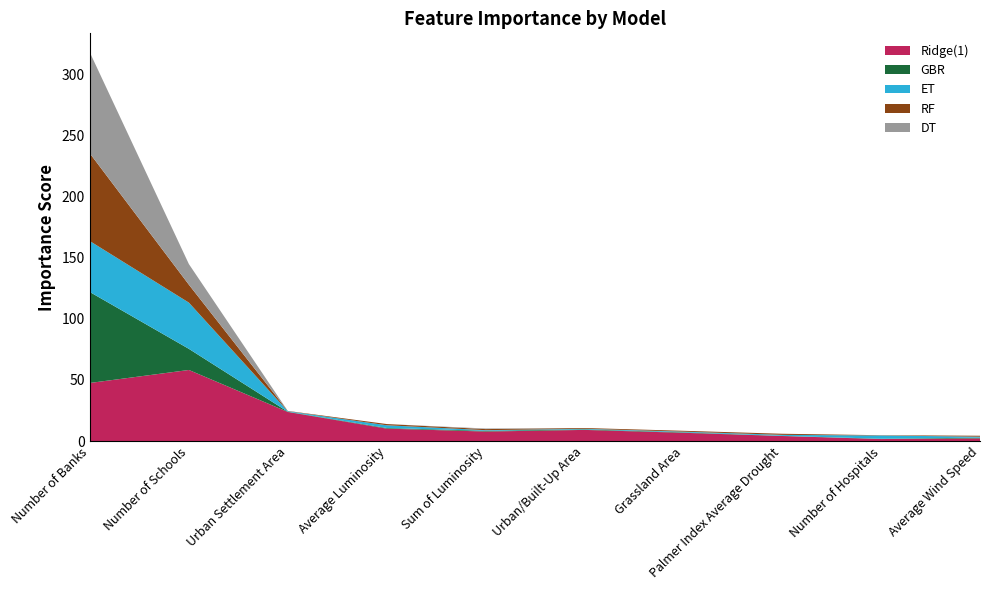

Reading left to right, extract all data points from this chart.

Ridge(1): Number of Banks=47.6	Number of Schools=58.2	Urban Settlement Area=23.9	Average Luminosity=10.2	Sum of Luminosity=7.8	Urban/Built-Up Area=9.2	Grassland Area=6.8	Palmer Index Average Drought=4.2	Number of Hospitals=1.7	Average Wind Speed=2.3
GBR: Number of Banks=74.2	Number of Schools=17.3	Urban Settlement Area=0.2	Average Luminosity=0.5	Sum of Luminosity=0.6	Urban/Built-Up Area=0.4	Grassland Area=0.4	Palmer Index Average Drought=0.1	Number of Hospitals=0.3	Average Wind Speed=0.6
ET: Number of Banks=41.6	Number of Schools=37.8	Urban Settlement Area=0.4	Average Luminosity=2.2	Sum of Luminosity=0.5	Urban/Built-Up Area=0.5	Grassland Area=0.6	Palmer Index Average Drought=0.8	Number of Hospitals=2.7	Average Wind Speed=0.8
RF: Number of Banks=71.6	Number of Schools=14.7	Urban Settlement Area=0.2	Average Luminosity=1.0	Sum of Luminosity=0.9	Urban/Built-Up Area=0.6	Grassland Area=0.7	Palmer Index Average Drought=0.9	Number of Hospitals=0.2	Average Wind Speed=0.8
DT: Number of Banks=82.4	Number of Schools=16.9	Urban Settlement Area=0.0	Average Luminosity=0.0	Sum of Luminosity=0.5	Urban/Built-Up Area=0.0	Grassland Area=0.0	Palmer Index Average Drought=0.0	Number of Hospitals=0.0	Average Wind Speed=0.0